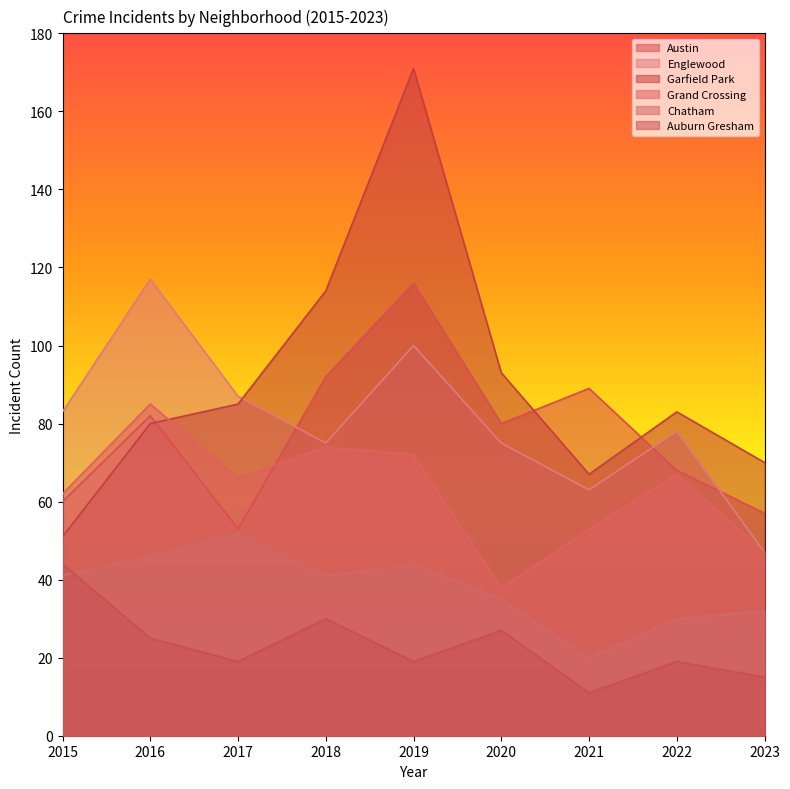

Is the value of Garfield Park at 2018 greater than the value of Englewood at 2018?

Yes